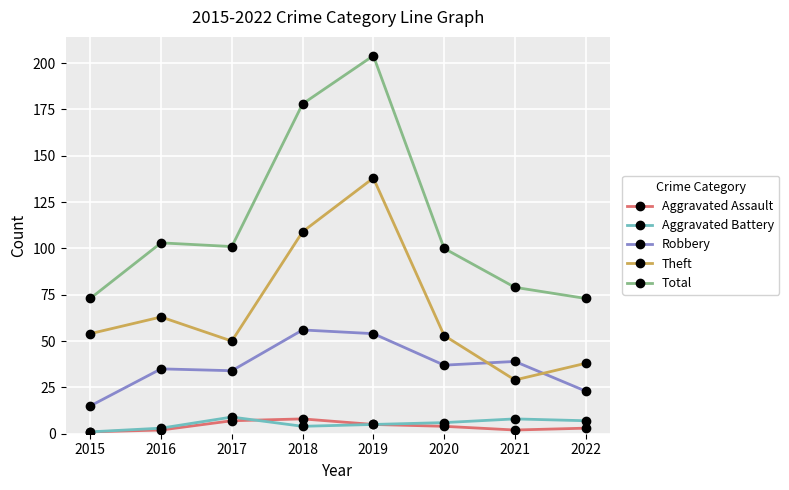

At which label does Theft reach its peak?

2019